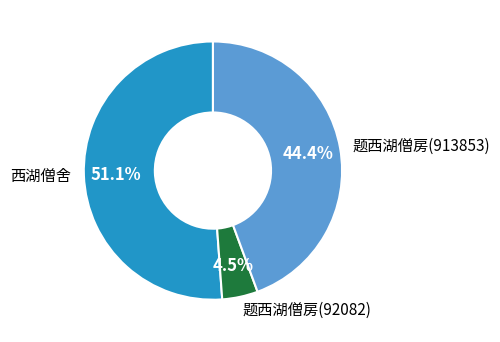

To the nearest percent, what portion does 西湖僧舍 represent?

51%